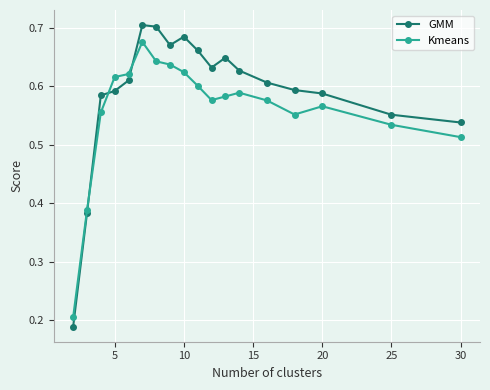

Which series has the largest total across all categories?

GMM